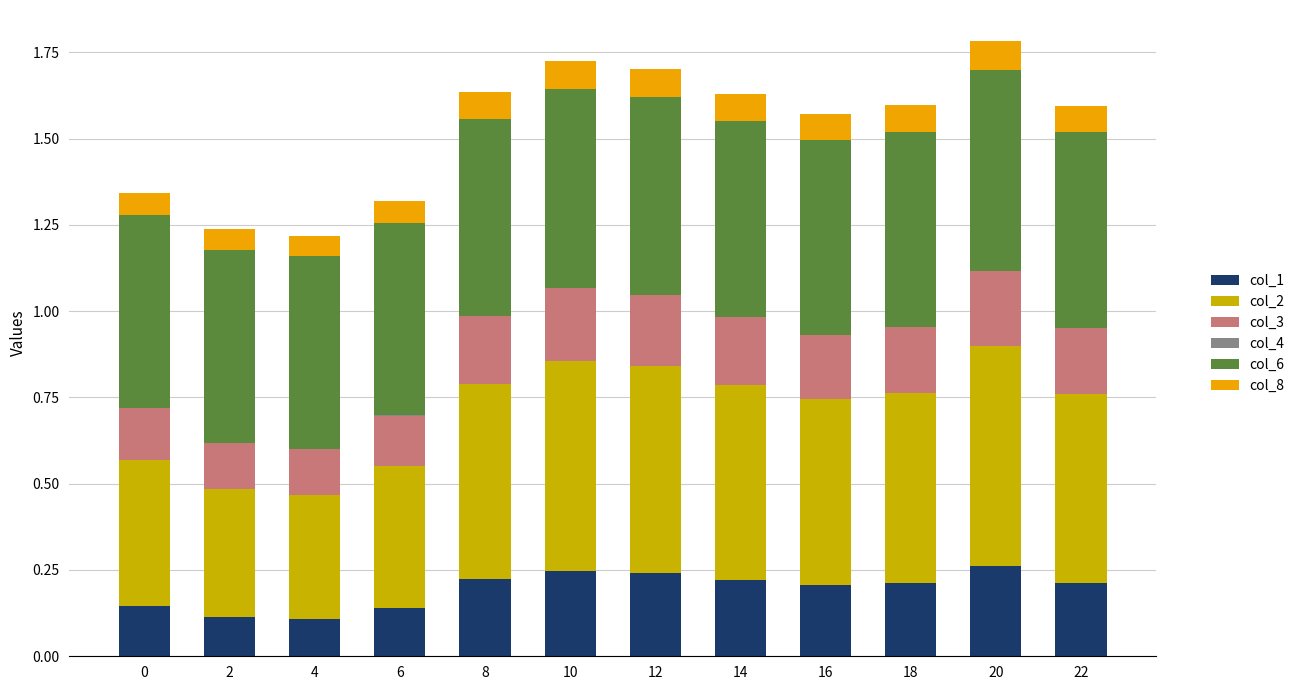

True or false: col_1 has a value of 0.2 at 14.

True